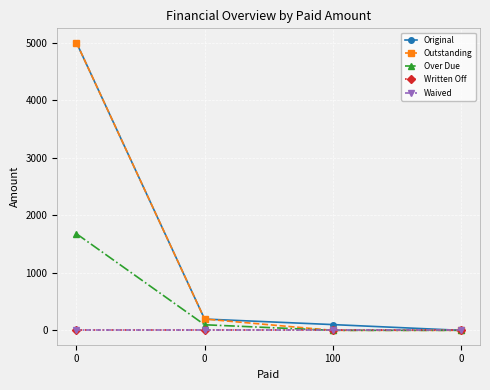

How many lines are shown in the chart?

5